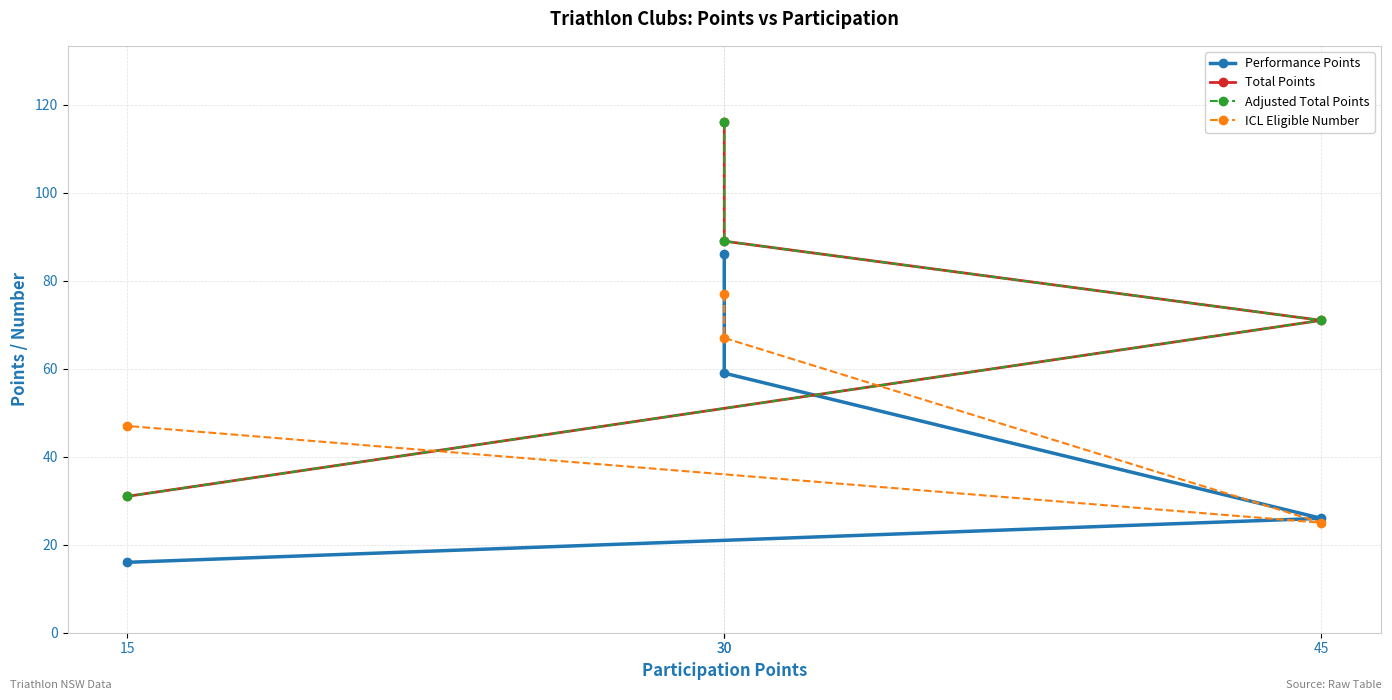

Rank the categories by ICL Eligible Number value from lowest to highest.

45, 15, 30, 30